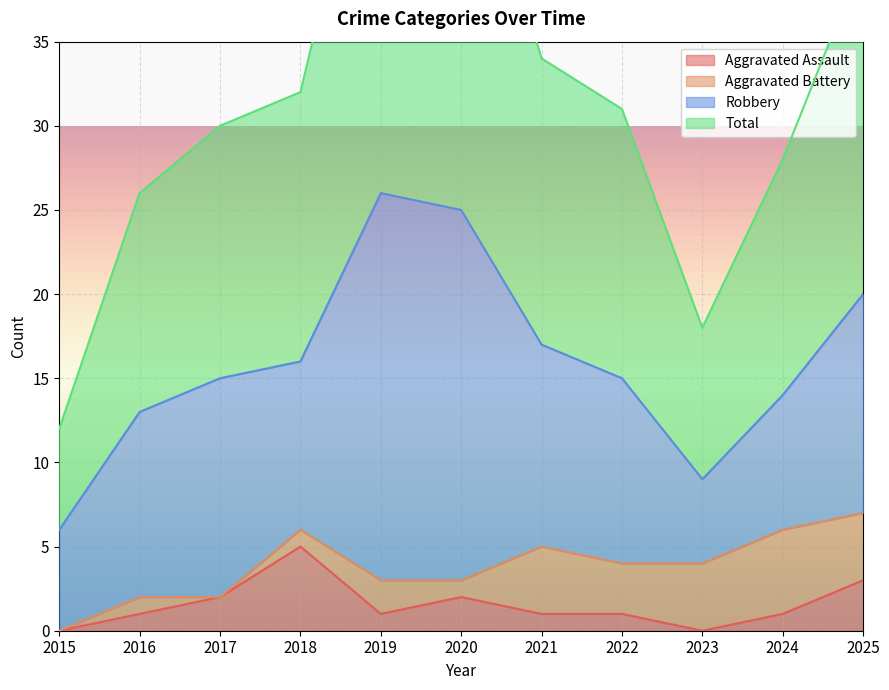

The Aggravated Assault series shows 1 at 2022. True or false?

True